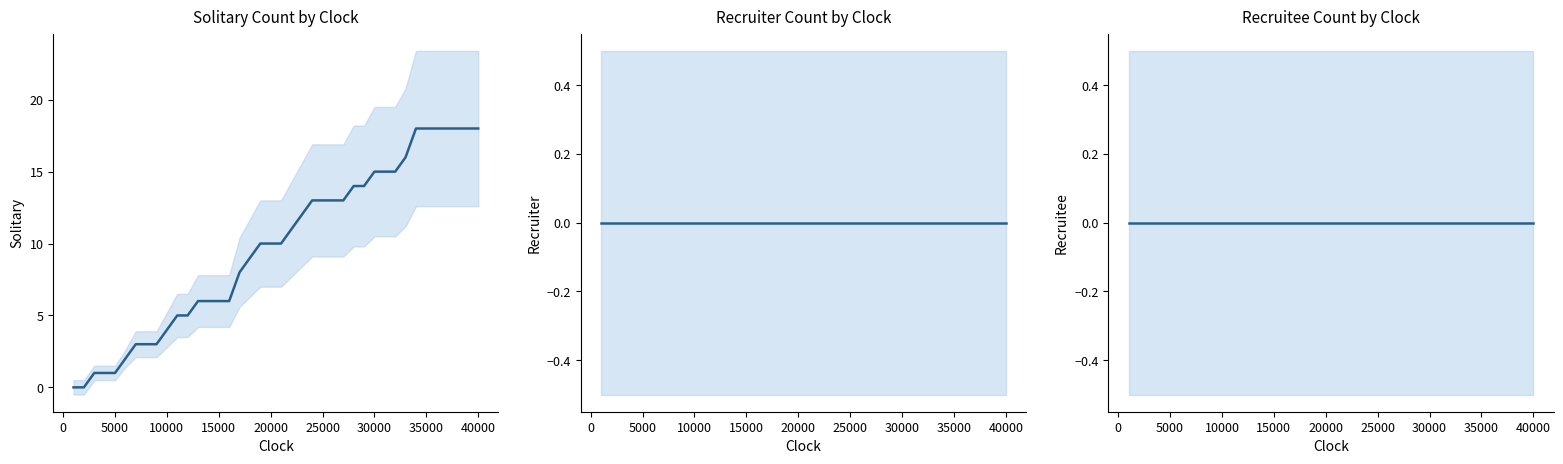

Which series has the widest spread of values?

Solitary